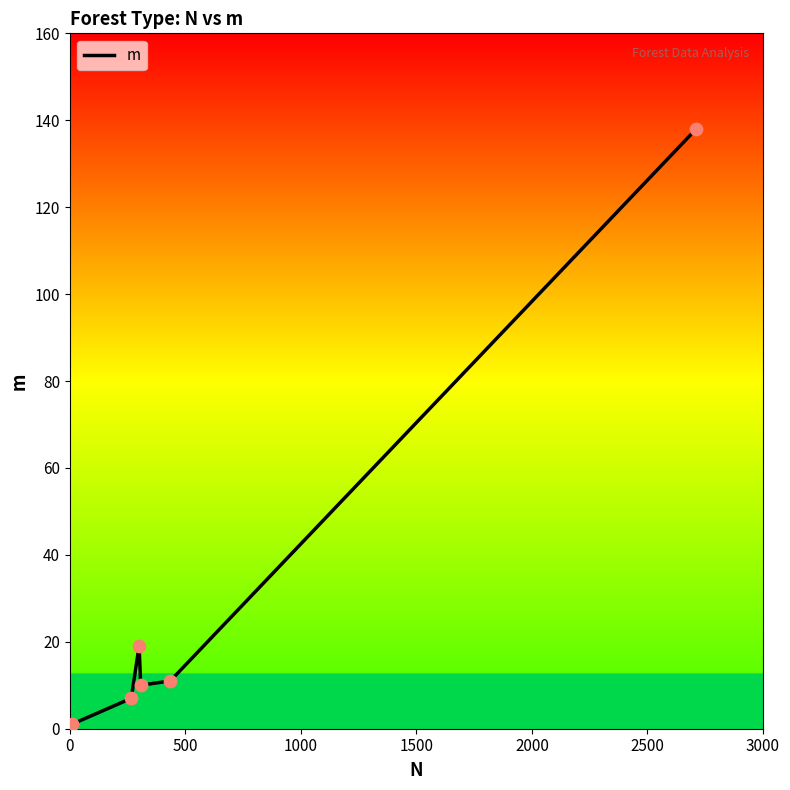

How many interior local peaks (higher than both neighbors) does the data have?

1